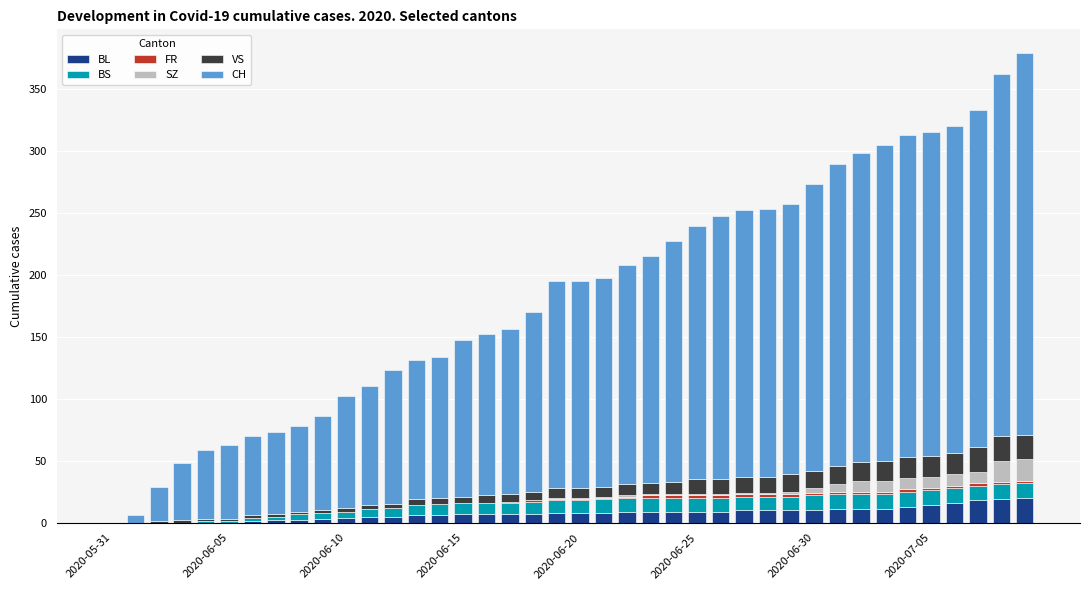

What is the highest value of the BL series?

20